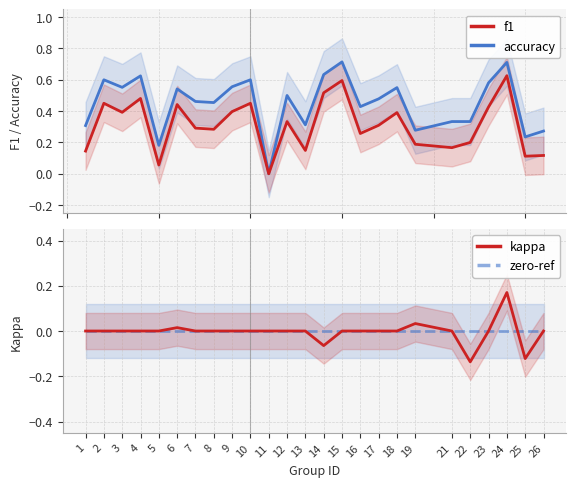

Reading left to right, what are all the values shown in this chart?

f1: 1=0.1	2=0.5	3=0.4	4=0.5	5=0.1	6=0.4	7=0.3	8=0.3	9=0.4	10=0.5	11=0.0	12=0.3	13=0.1	14=0.5	15=0.6	16=0.3	17=0.3	18=0.4	19=0.2	21=0.2	22=0.2	23=0.4	24=0.6	25=0.1	26=0.1
accuracy: 1=0.3	2=0.6	3=0.6	4=0.6	5=0.2	6=0.5	7=0.5	8=0.5	9=0.6	10=0.6	11=0.0	12=0.5	13=0.3	14=0.6	15=0.7	16=0.4	17=0.5	18=0.6	19=0.3	21=0.3	22=0.3	23=0.6	24=0.7	25=0.2	26=0.3
kappa: 1=0.0	2=0.0	3=0.0	4=0.0	5=0.0	6=0.0	7=0.0	8=0.0	9=0.0	10=0.0	11=0.0	12=0.0	13=0.0	14=-0.1	15=0.0	16=0.0	17=0.0	18=0.0	19=0.0	21=0.0	22=-0.1	23=0.0	24=0.2	25=-0.1	26=0.0
zero-ref: 1=0.0	2=0.0	3=0.0	4=0.0	5=0.0	6=0.0	7=0.0	8=0.0	9=0.0	10=0.0	11=0.0	12=0.0	13=0.0	14=0.0	15=0.0	16=0.0	17=0.0	18=0.0	19=0.0	21=0.0	22=0.0	23=0.0	24=0.0	25=0.0	26=0.0